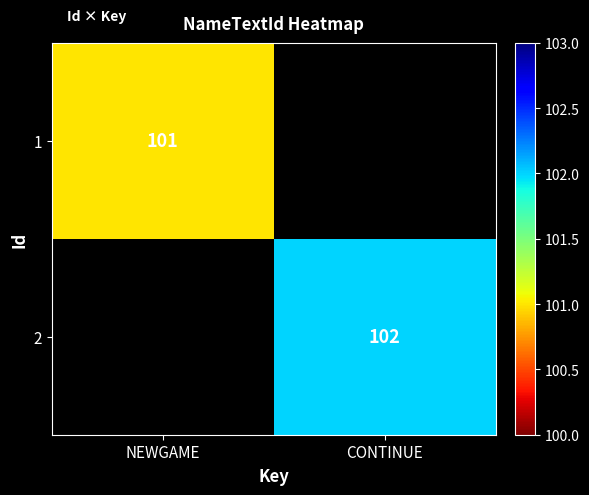

Which category has the lowest value across all series?

NEWGAME